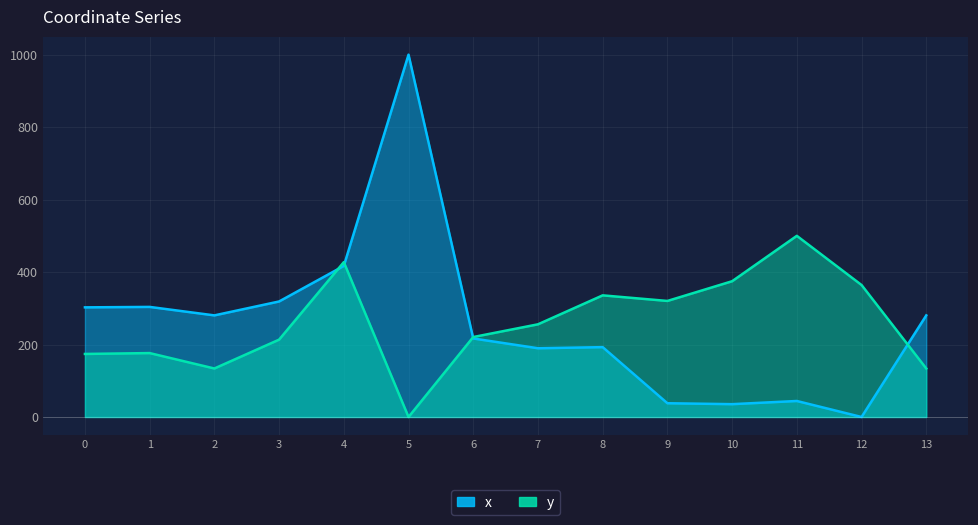

List the series in order of their overall mean, highest first.

y, x